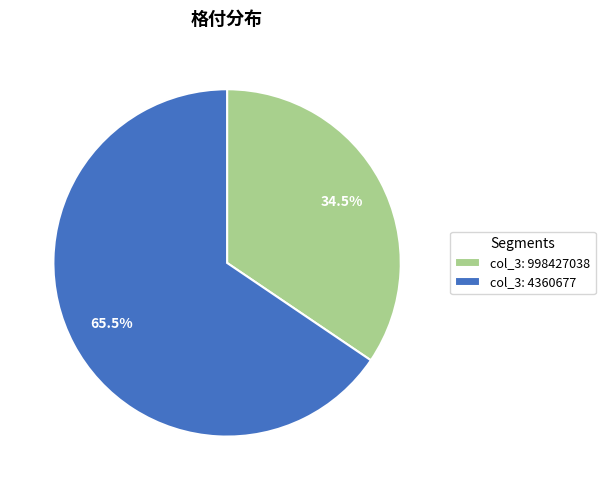

Which has a higher value, col_3: 4360677 or col_3: 998427038?

col_3: 4360677